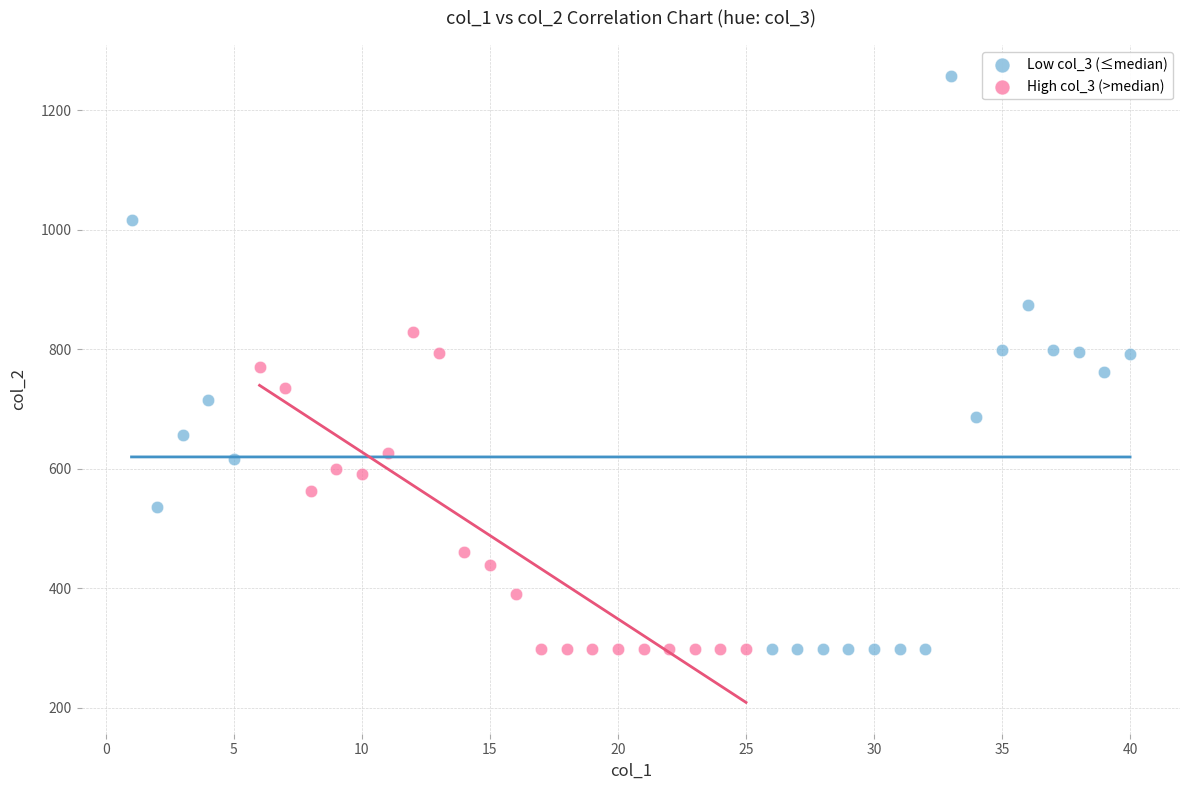

What are all the series names shown in the legend?

Low col_3 (≤median), High col_3 (>median)